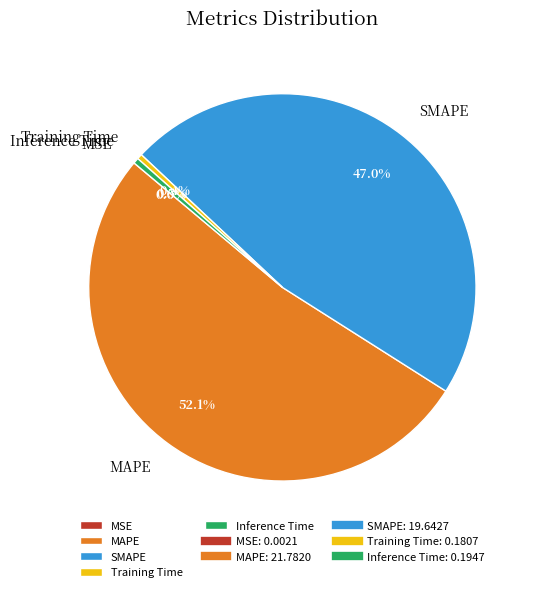

Which slice is the largest?

MAPE